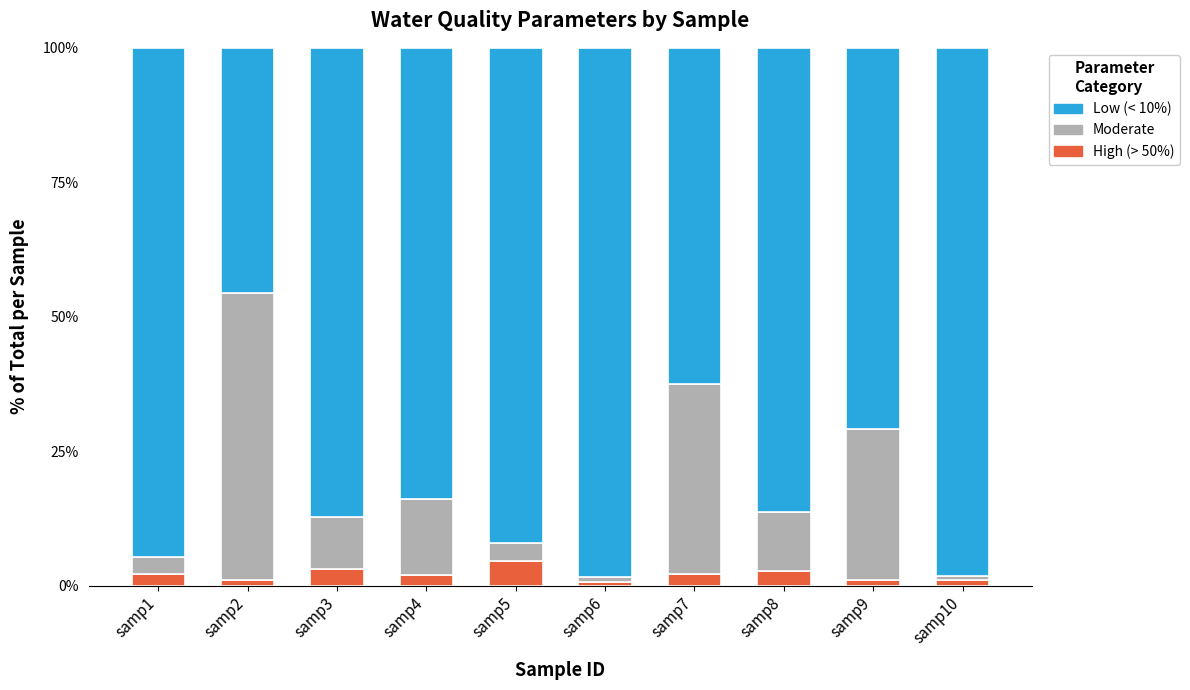

What is the value of the High (> 50%) bar at the 1st from the left?

2.1